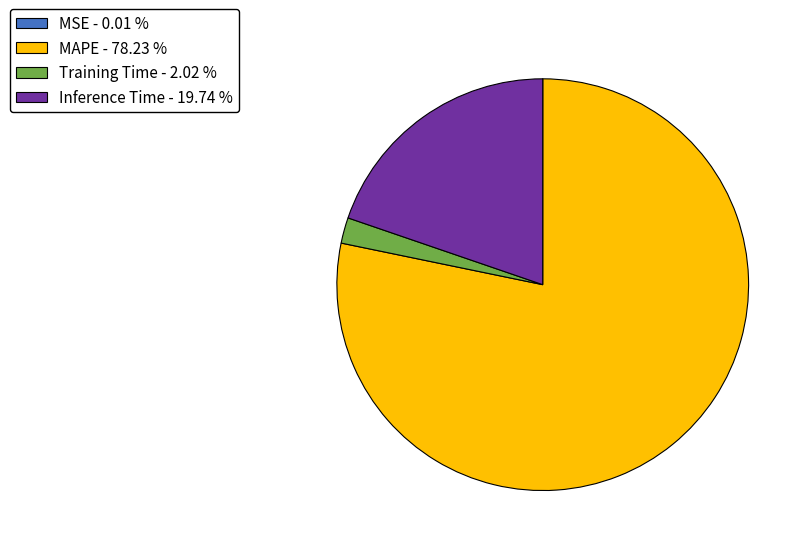

Which has a higher value, Training Time - 2.02 % or Inference Time - 19.74 %?

Inference Time - 19.74 %